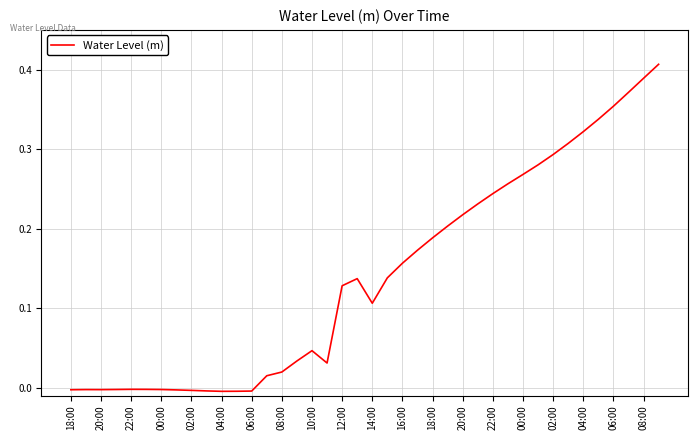

Is this an area chart (filled region under the line)?

No